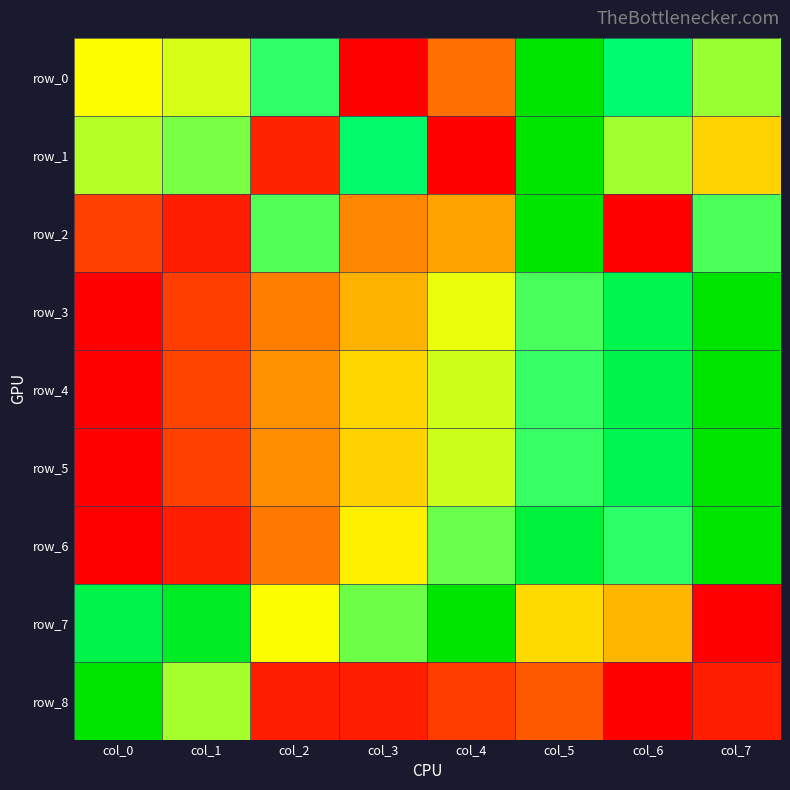

Which series has the widest spread of values?

row_0